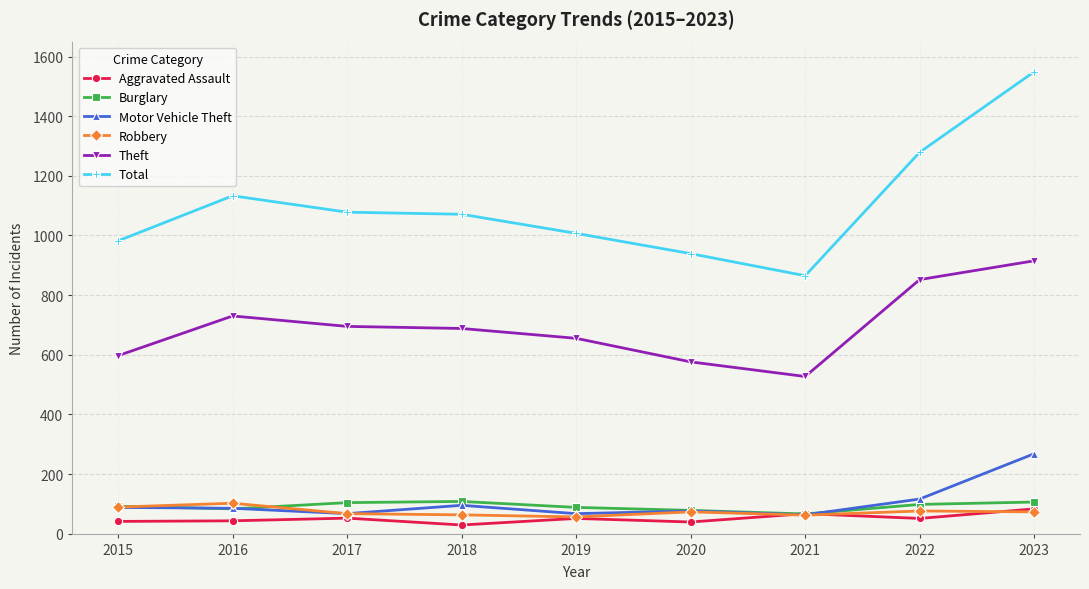

At which category is the sum across all series the highest?

2023